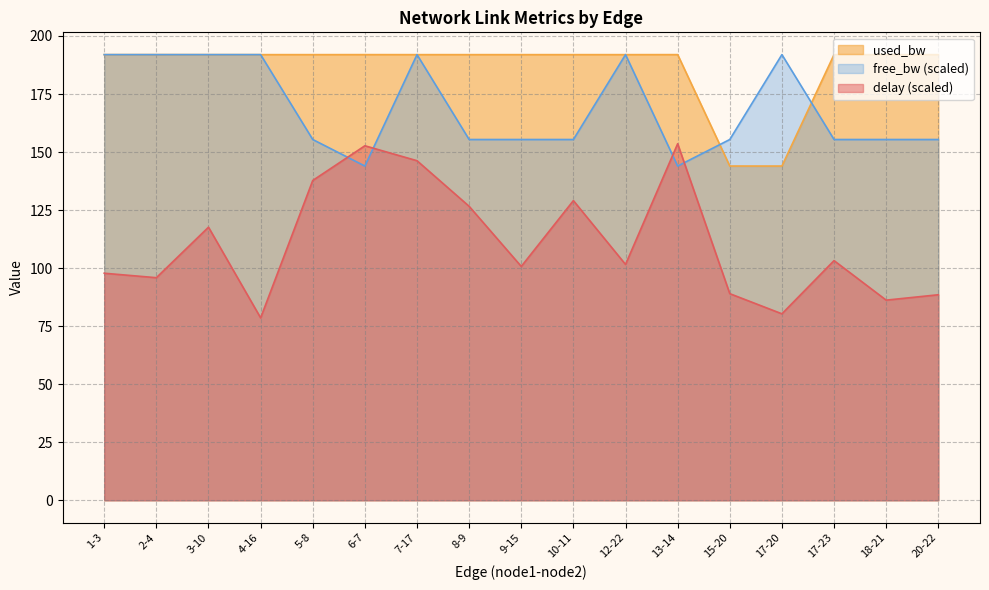

How many lines are shown in the chart?

3